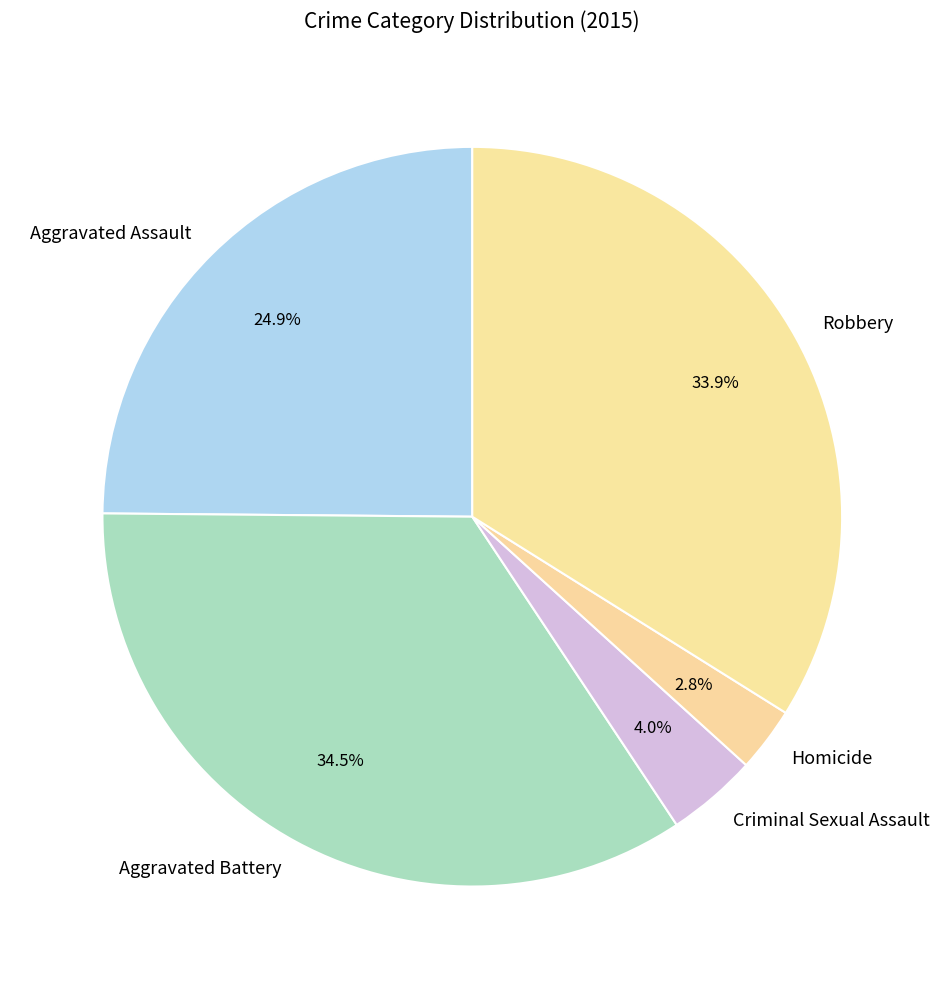

Combined, what portion of the pie is Aggravated Battery and Aggravated Assault?

59.3%